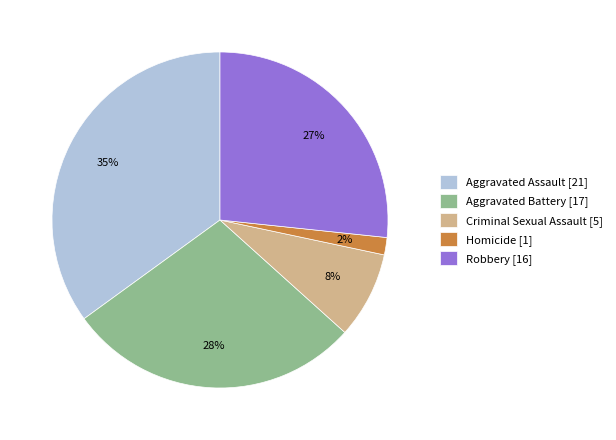

Which slice is the smallest?

Homicide